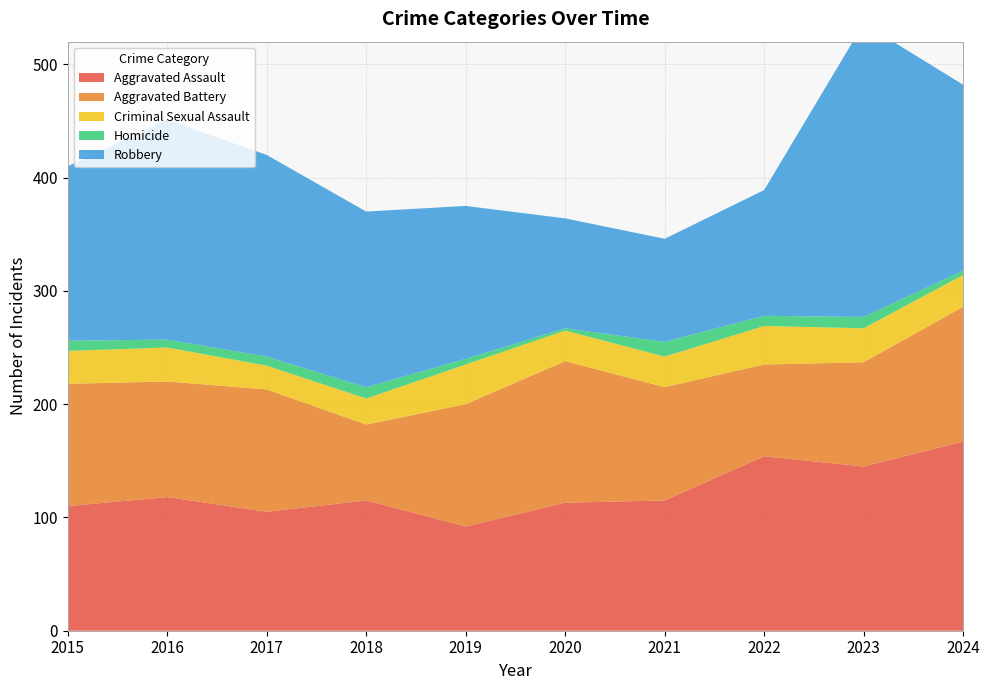

Reading right to left, what are all the values shown in this chart?

Aggravated Assault: 2024=167	2023=145	2022=154	2021=115	2020=113	2019=92	2018=115	2017=105	2016=118	2015=110
Aggravated Battery: 2024=119	2023=92	2022=81	2021=100	2020=125	2019=108	2018=67	2017=108	2016=102	2015=108
Criminal Sexual Assault: 2024=28	2023=30	2022=34	2021=27	2020=27	2019=35	2018=23	2017=21	2016=30	2015=29
Homicide: 2024=4	2023=10	2022=9	2021=13	2020=2	2019=5	2018=10	2017=8	2016=7	2015=9
Robbery: 2024=164	2023=259	2022=111	2021=91	2020=97	2019=135	2018=155	2017=178	2016=194	2015=154